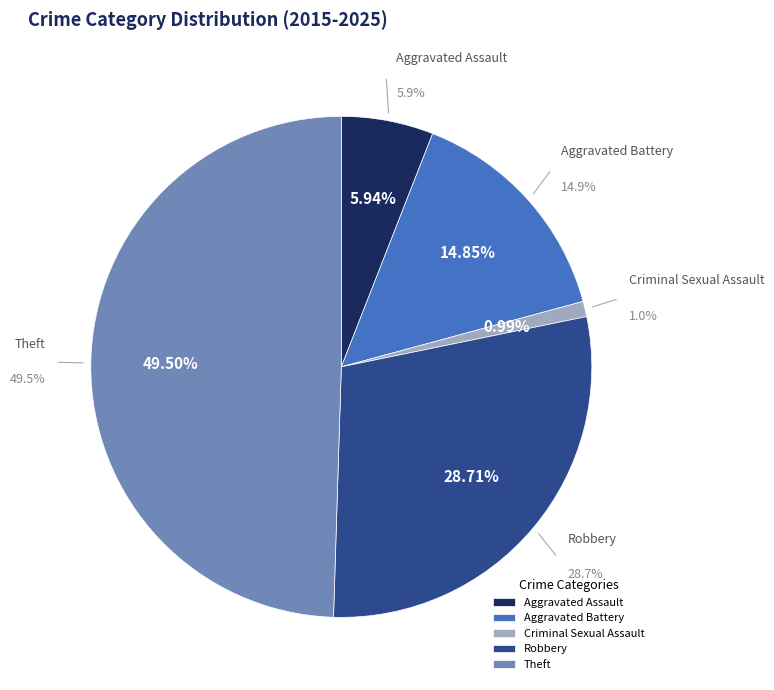

What percentage do Criminal Sexual Assault and Aggravated Battery together represent?

15.8%